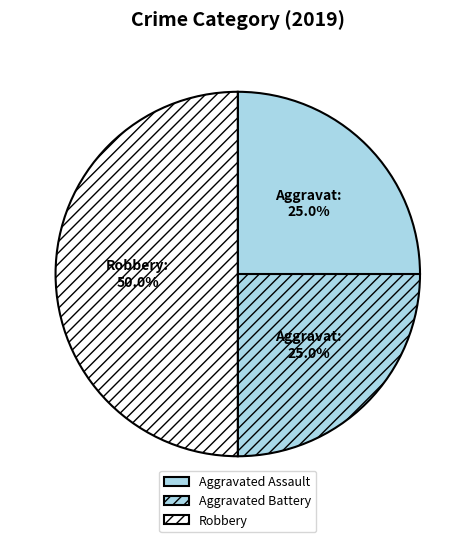

To the nearest percent, what is the average slice percentage?

33%